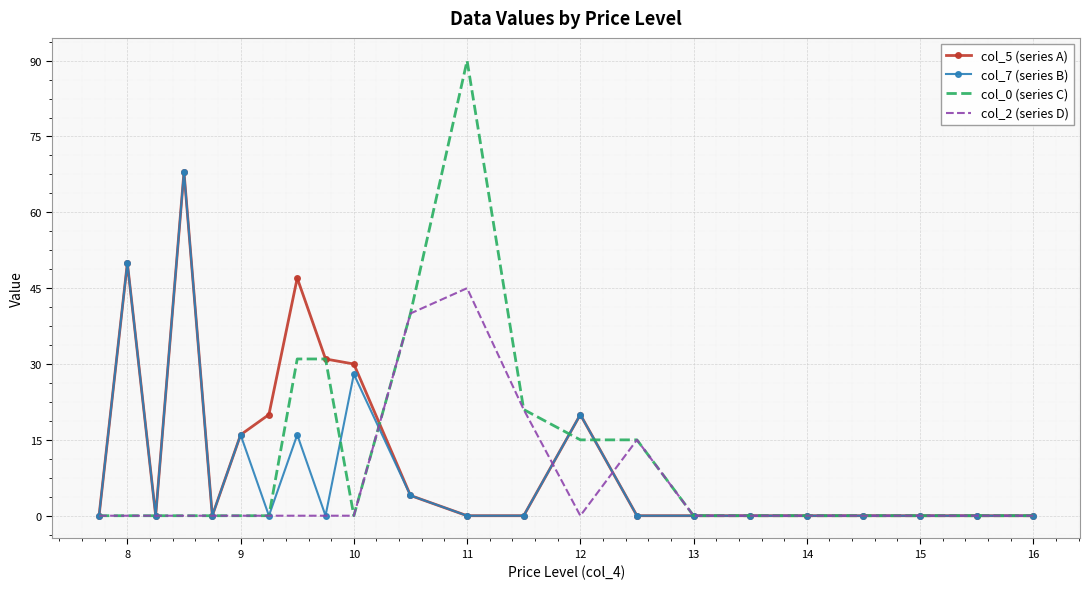

What is the average value of the col_5 (series A) series?

13